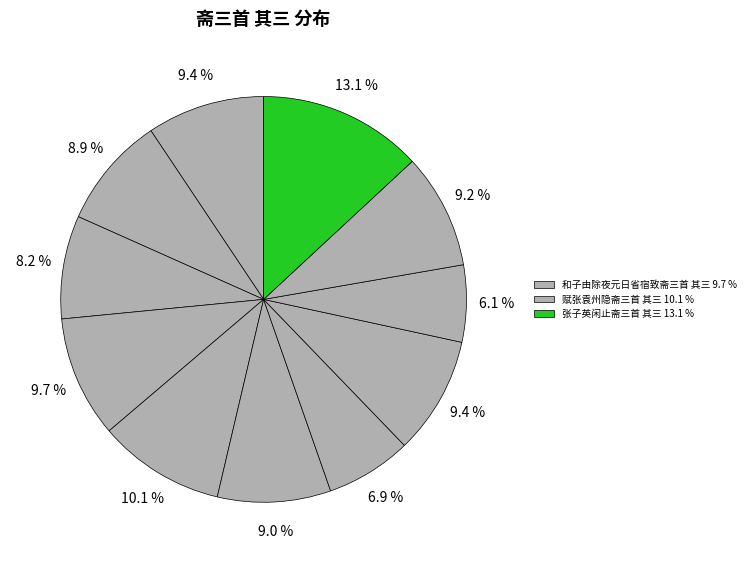

How many segments does this pie chart have?

11